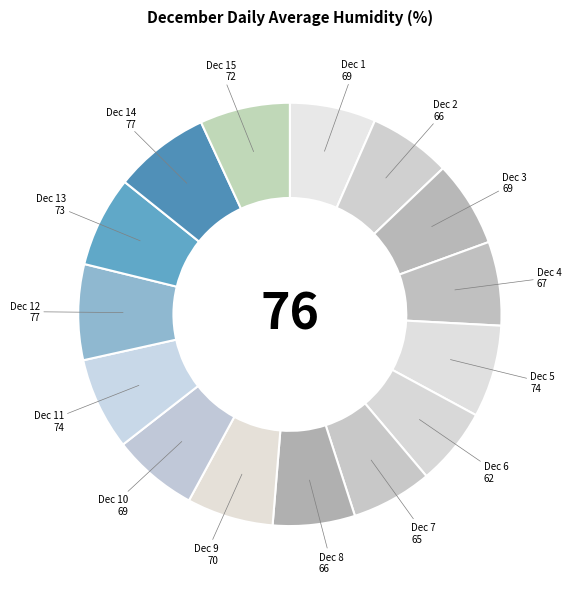

Is there any slice that represents more than half of the pie?

No